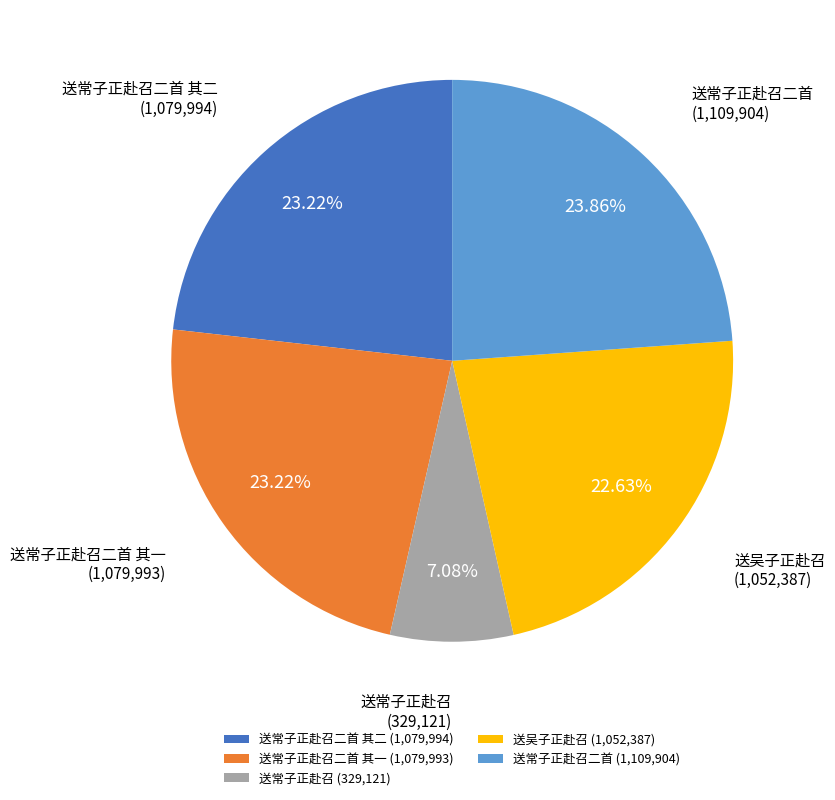

Is 送吴子正赴召 (1,052,387) the majority of the pie?

No